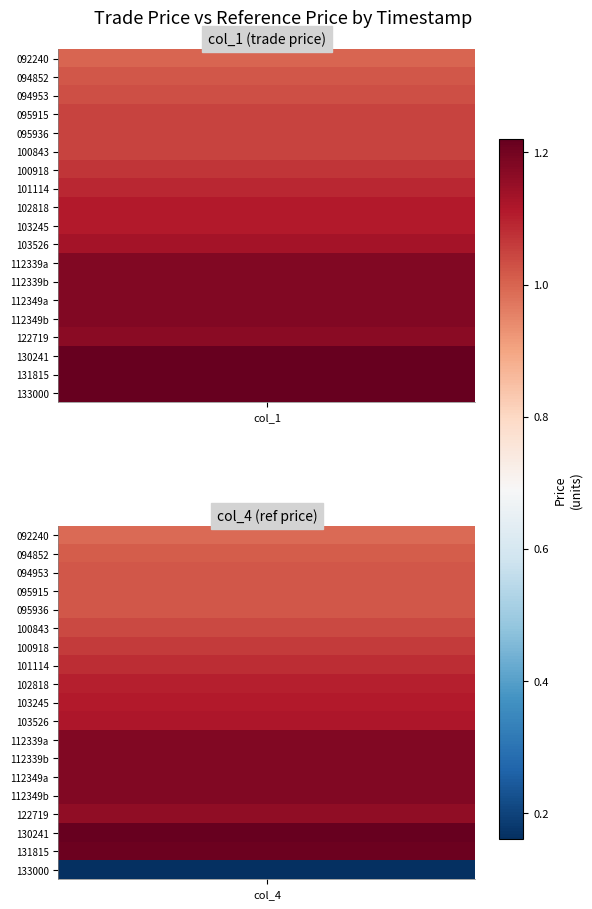

The value of 130241 at 0 is 1.2. True or false?

True